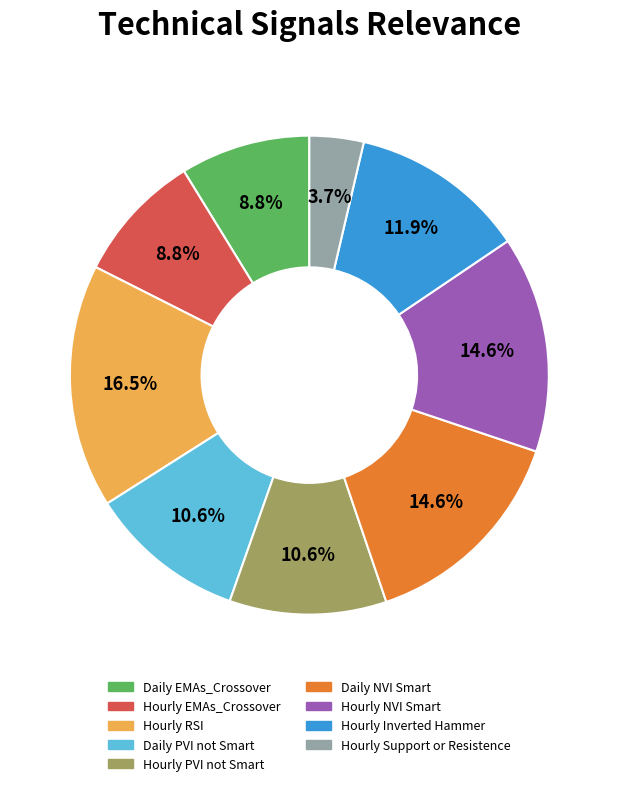

To the nearest percent, what is the average slice percentage?

11%